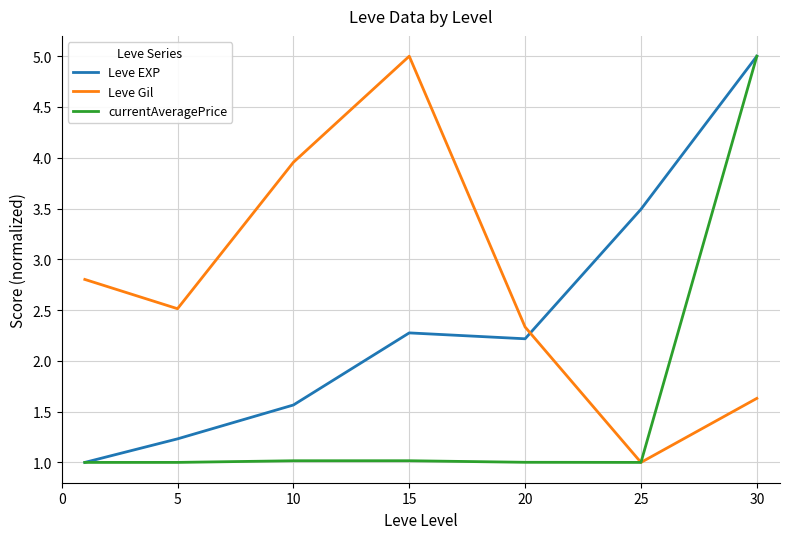

After their last crossing, which series has the higher values: Leve Gil or currentAveragePrice?

currentAveragePrice